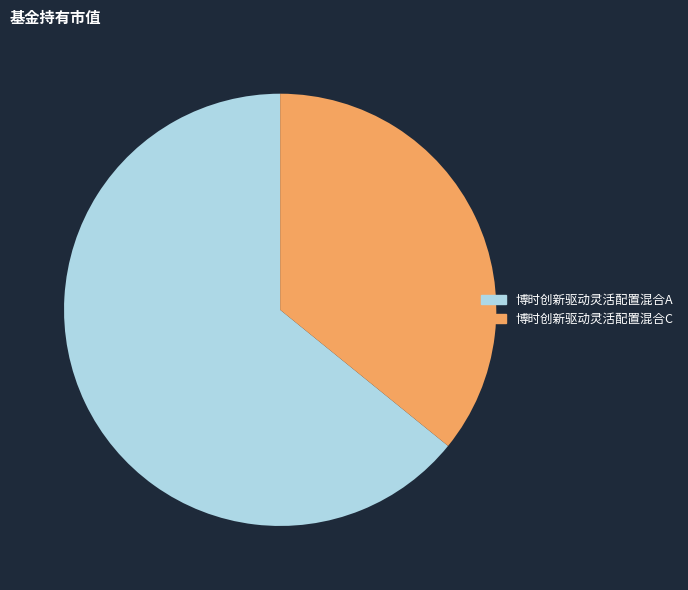

What is the largest slice in the pie chart?

博时创新驱动灵活配置混合A